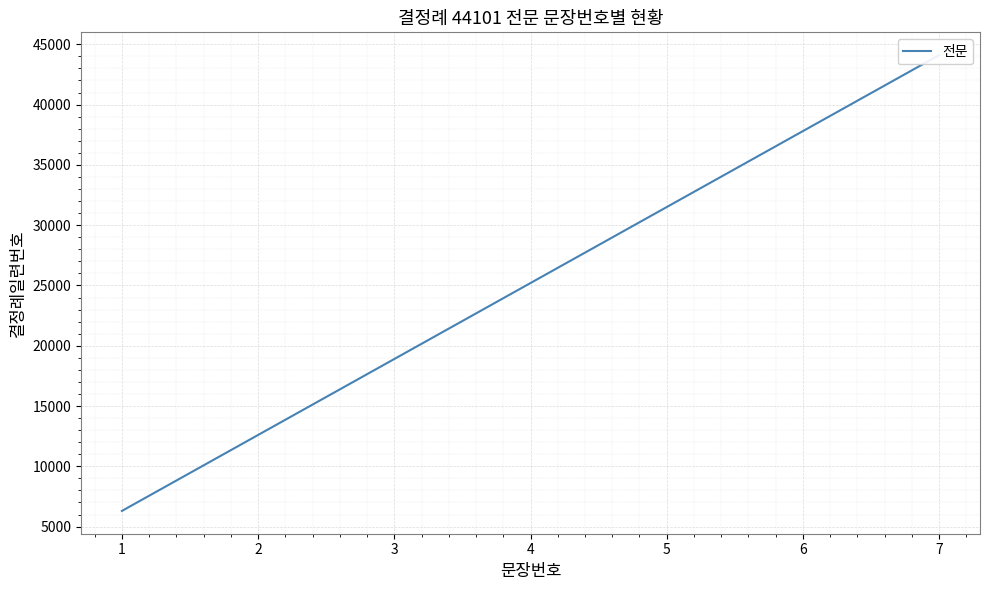

True or false: the data shows 6300.1 at 1.

True